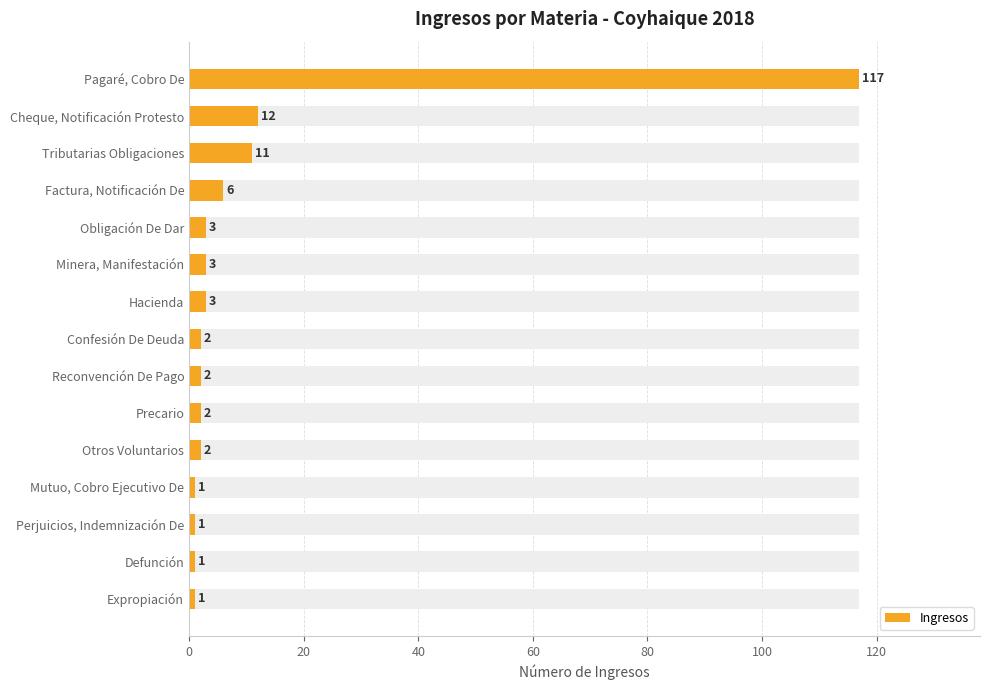

True or false: the data shows 2 at Minera, Manifestación.

False